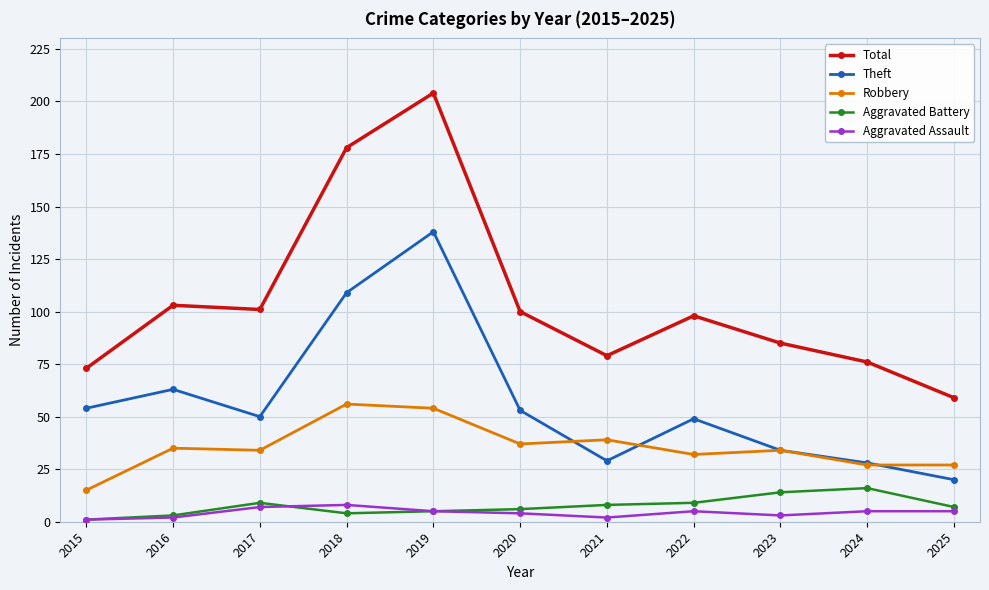

At how many categories does at least one series exceed 135?

2